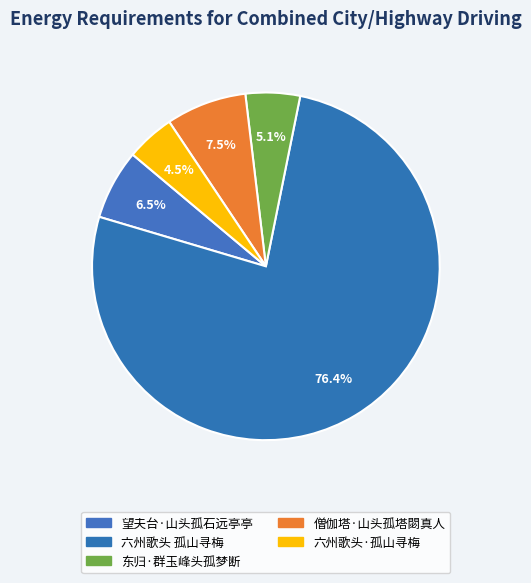

What is the largest slice in the pie chart?

六州歌头 孤山寻梅